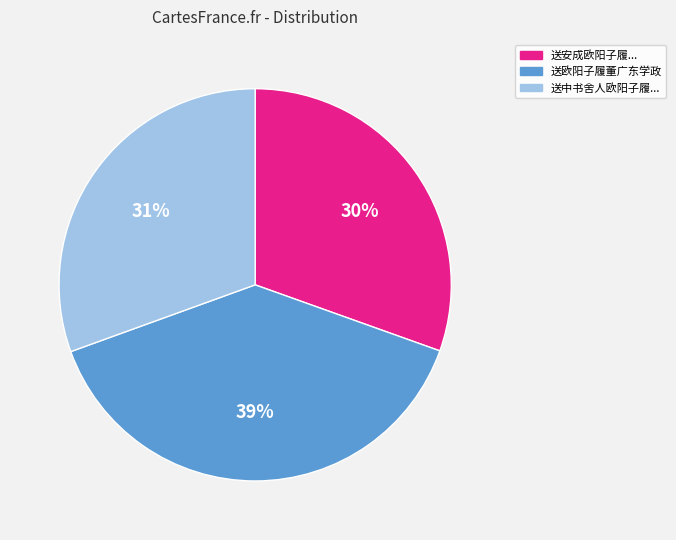

To the nearest percent, what is the difference between the largest and smallest slice percentages?

9%